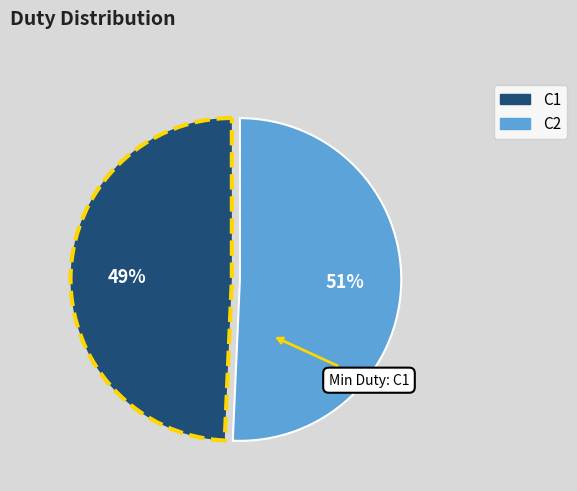

Approximately how many times larger is the value at C1 compared to C2?

1.0